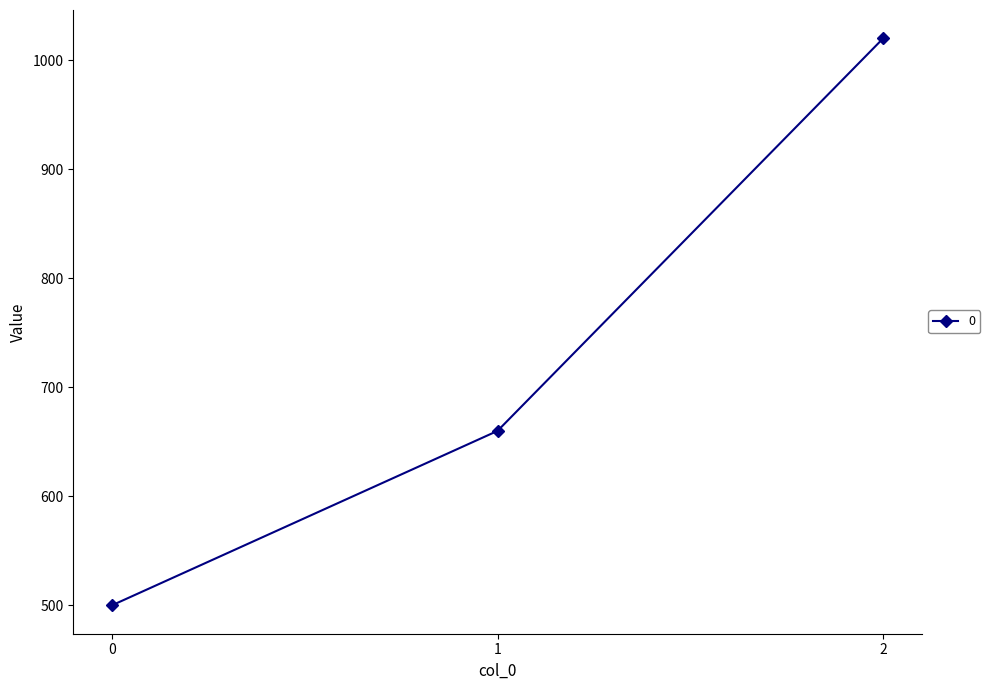

Where is the data nearest to the value 760?

1